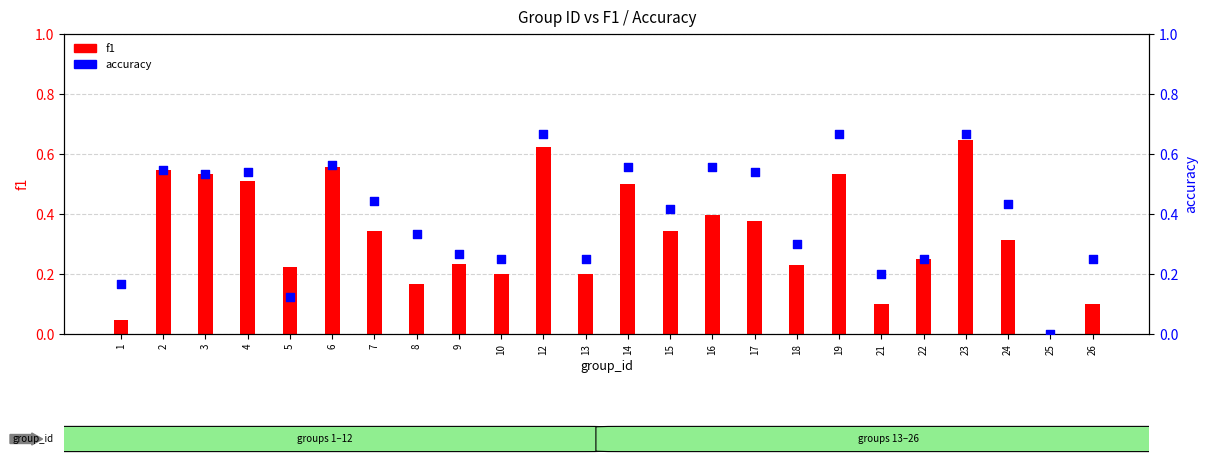

Is the value of accuracy at 4 greater than the value of f1 at 3?

Yes